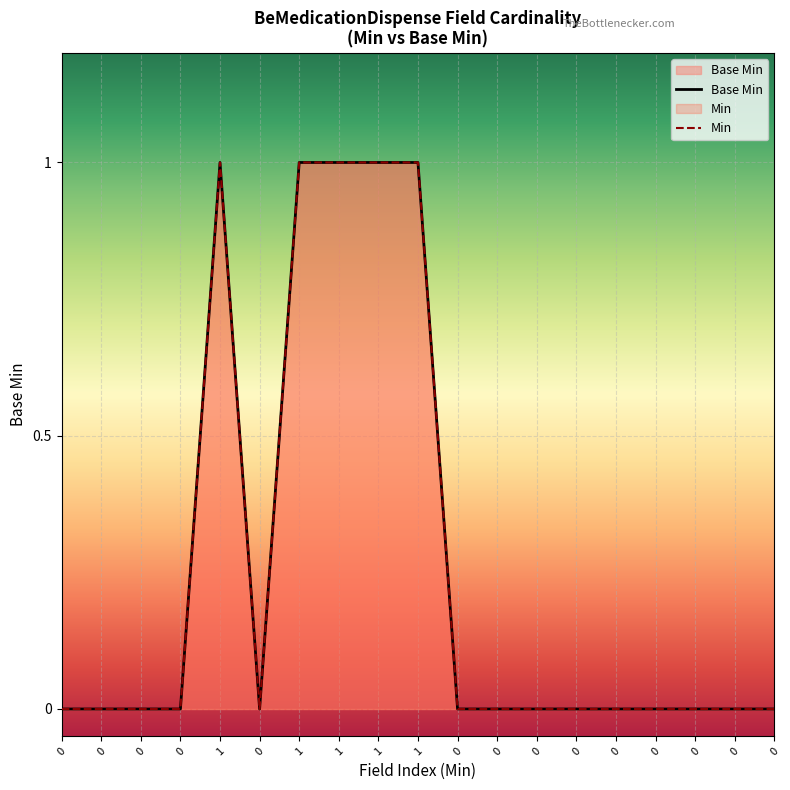

True or false: Base Min and Min cross at least once.

False